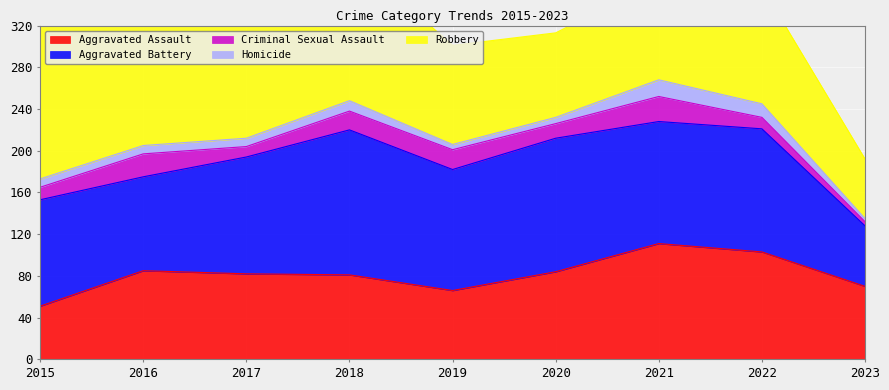

True or false: Robbery and Homicide intersect in this chart.

False